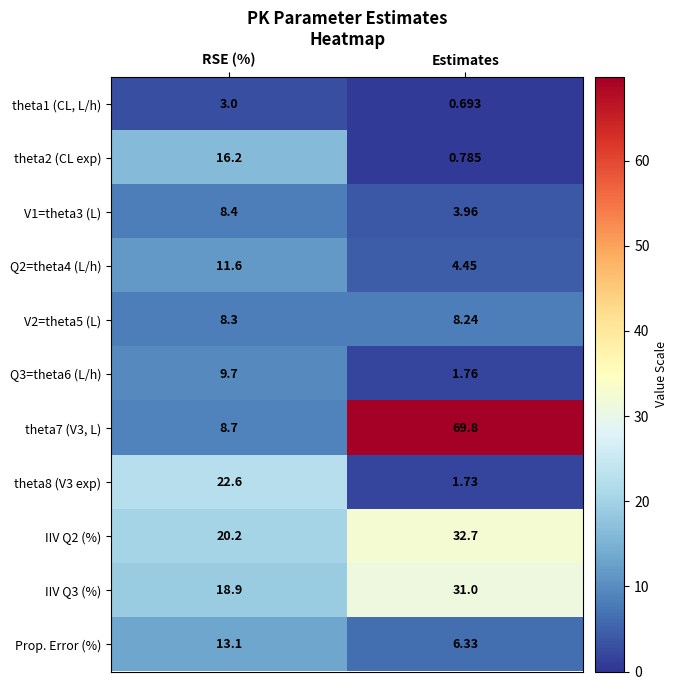

Where is theta7 (V3, L) nearest to the value 39?

RSE (%)